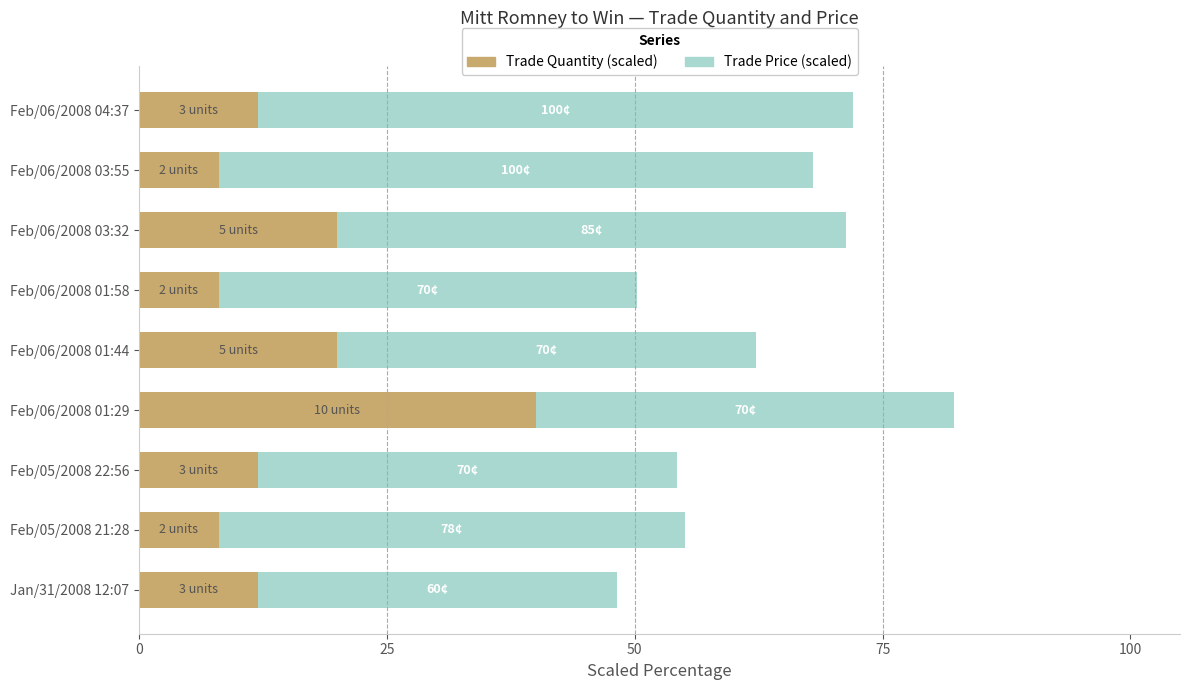

How many Trade Quantity (scaled) values are between 8 and 20?

8